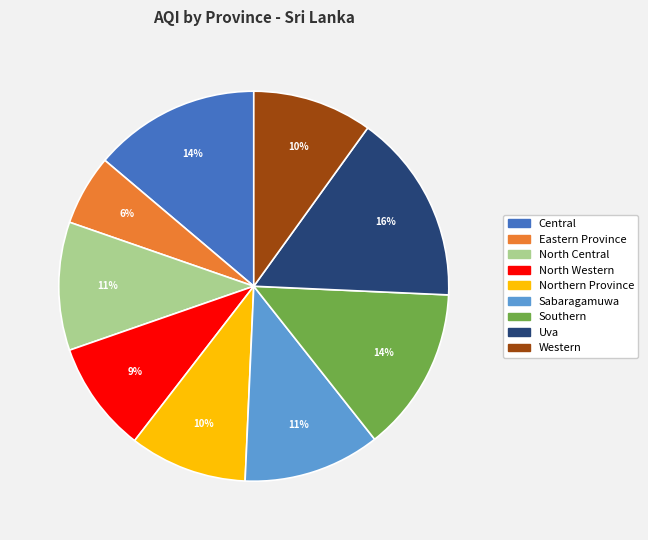

Between Eastern Province and Sabaragamuwa, which is larger?

Sabaragamuwa